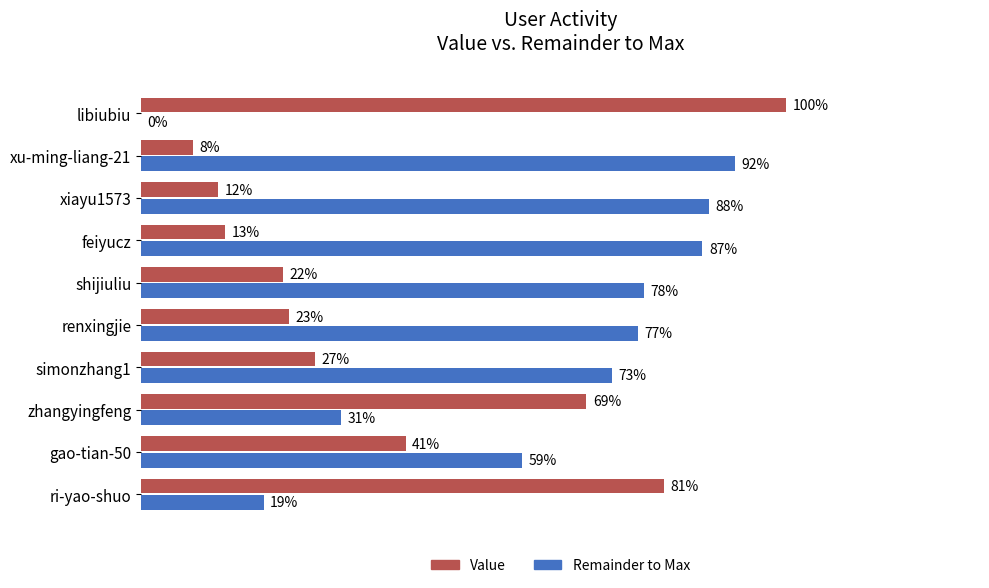

Which category has the highest value in the Remainder to Max series?

xu-ming-liang-21